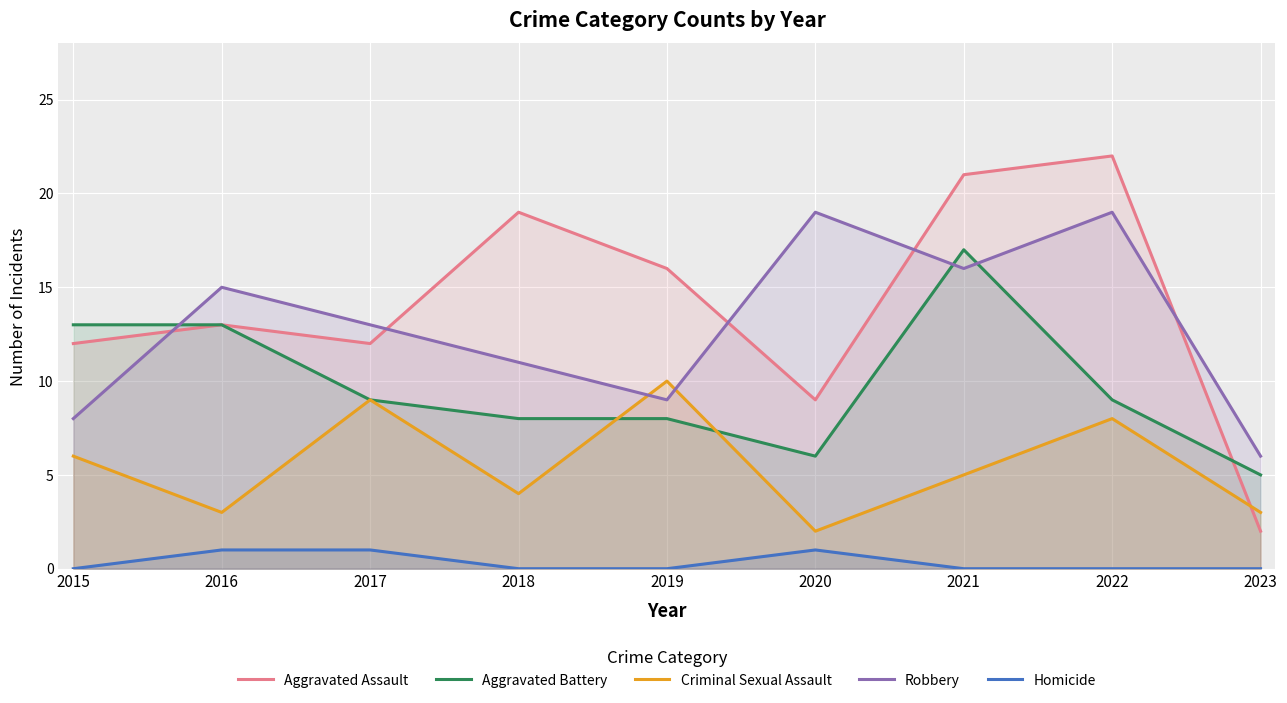

Is the value of Aggravated Battery at 2021 greater than the value of Robbery at 2016?

Yes